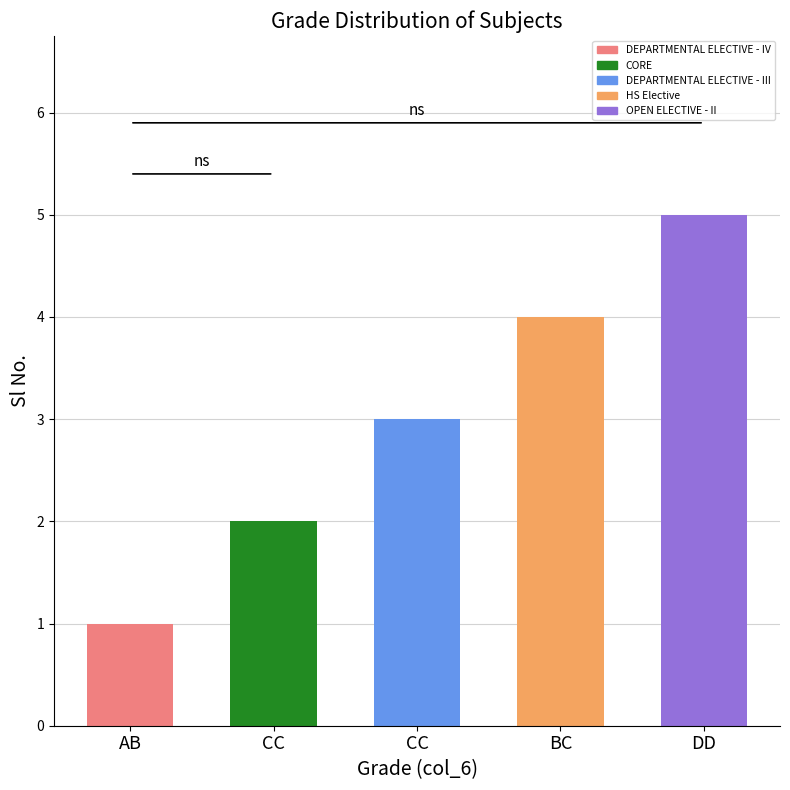

How many bars are there in total?

5